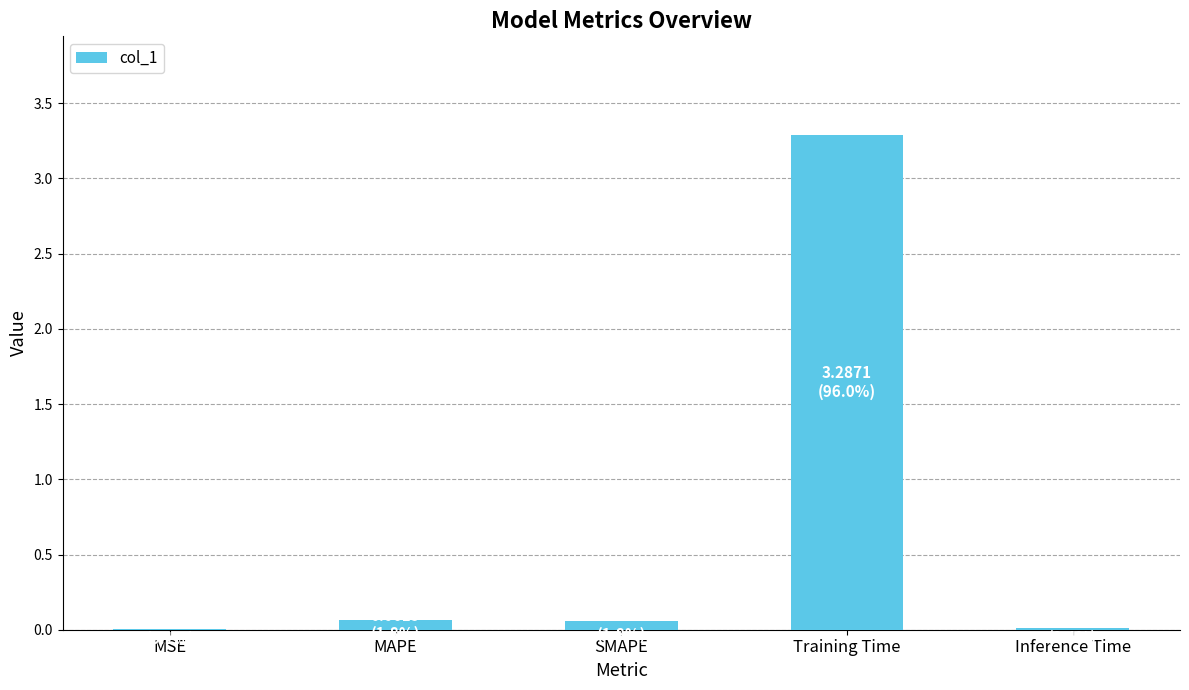

Is it true that the value at Training Time is 3.3?

True